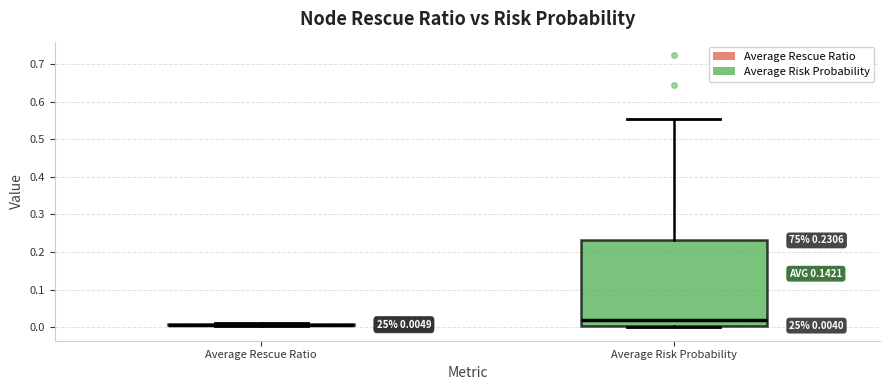

Which box is the tallest, from its lower edge to its upper edge?

Average Risk Probability